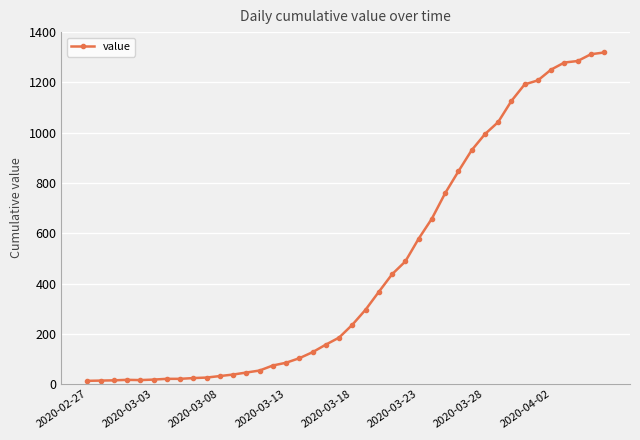

What is the difference between the second highest and minimum values?

1299